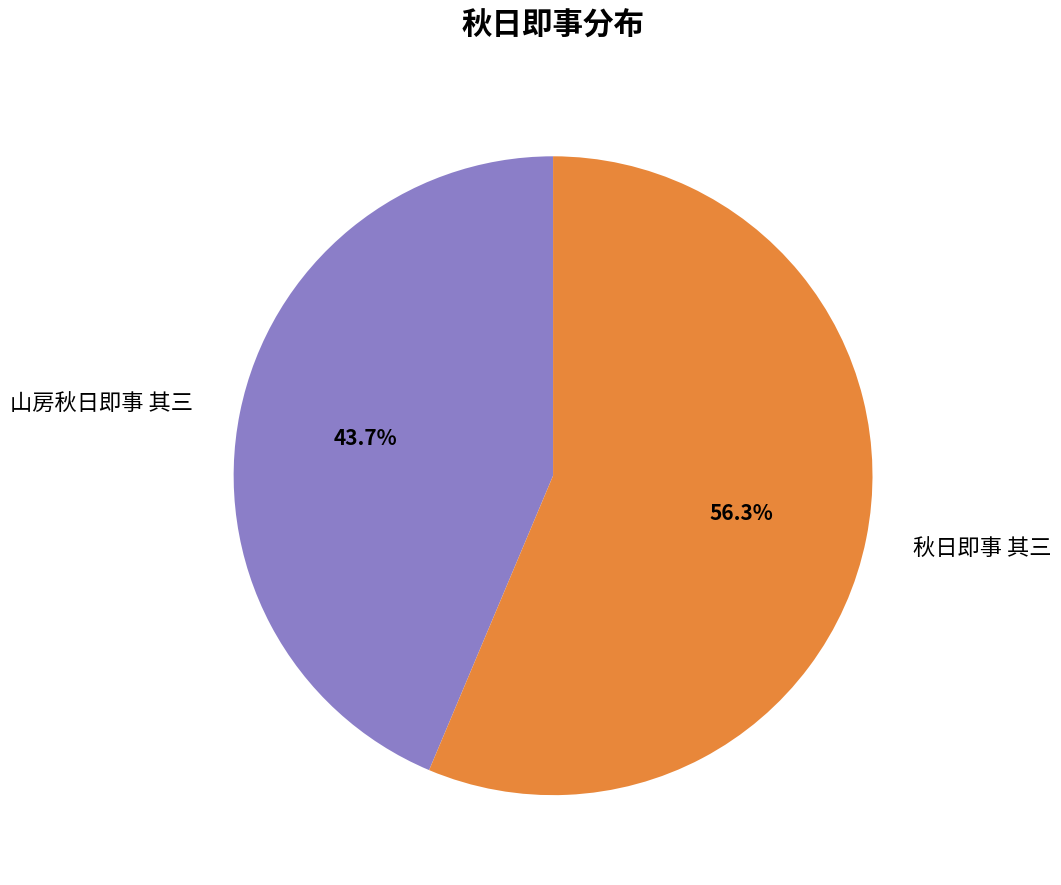

To the nearest percent, what percentage of the pie is 秋日即事 其三?

56%